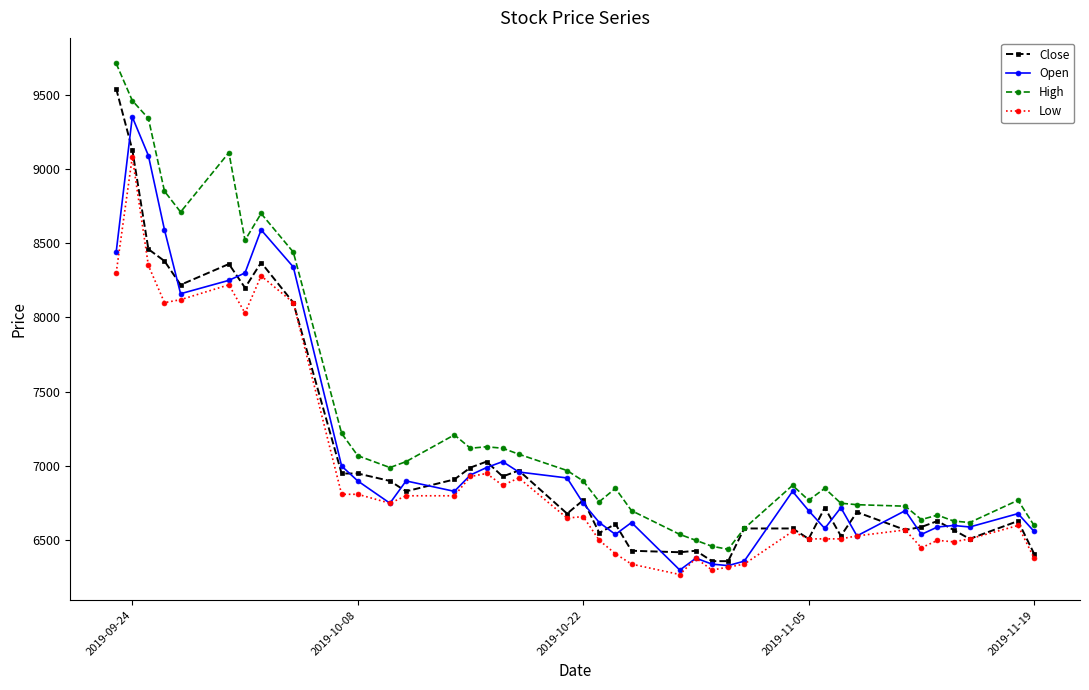

True or false: High and Low intersect in this chart.

False